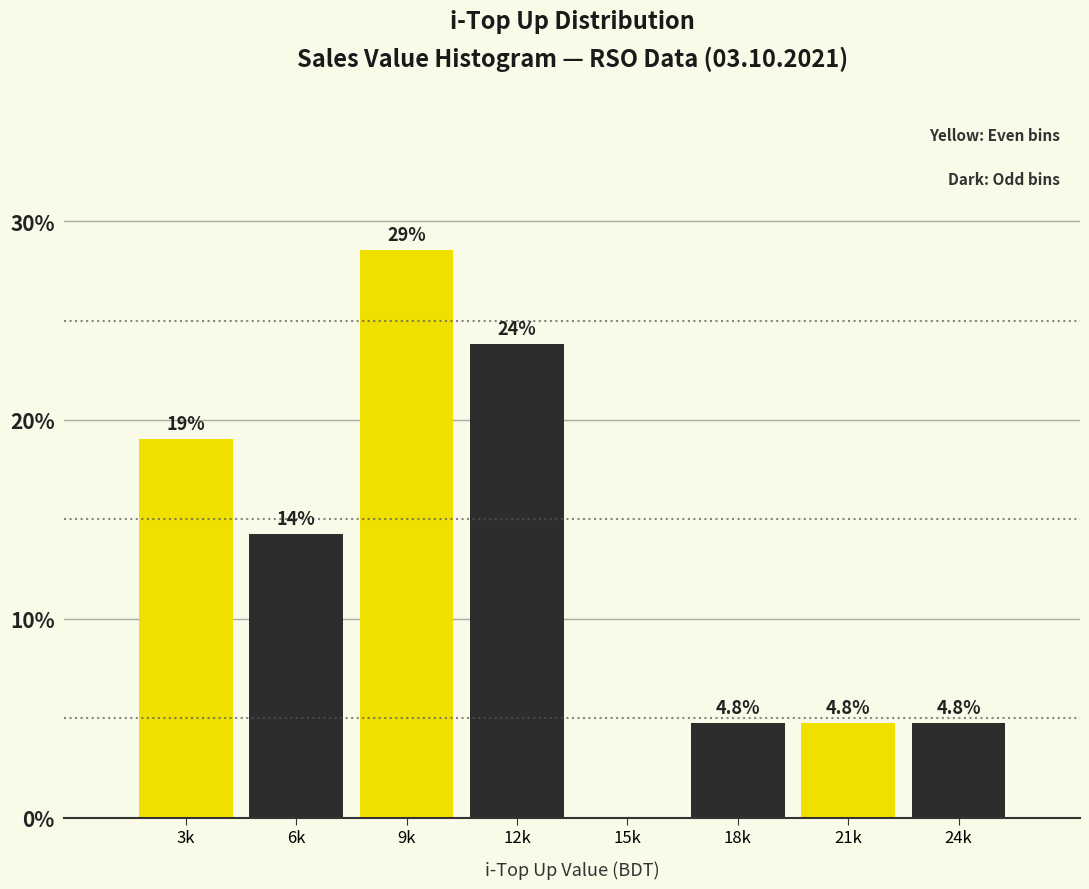

Reading right to left, extract all data points from this chart.

24k=4.8	21k=4.8	18k=4.8	15k=0.0	12k=23.8	9k=28.6	6k=14.3	3k=19.0